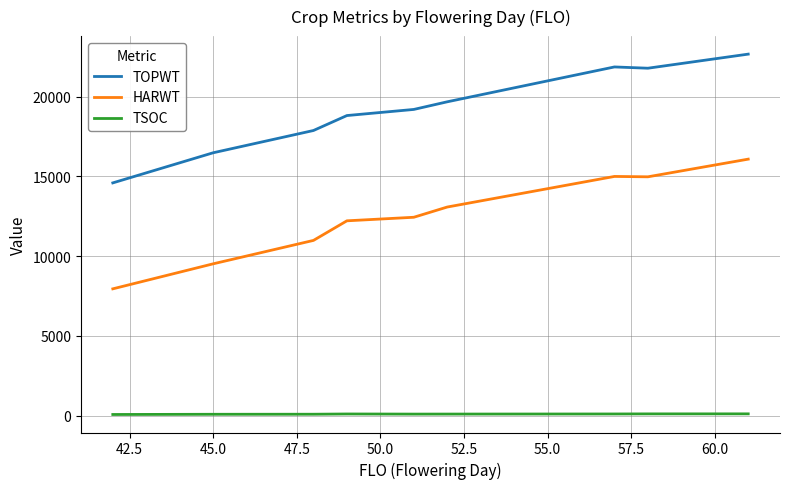

What is the difference between the maximum and minimum values in the TOPWT series?

8078.2